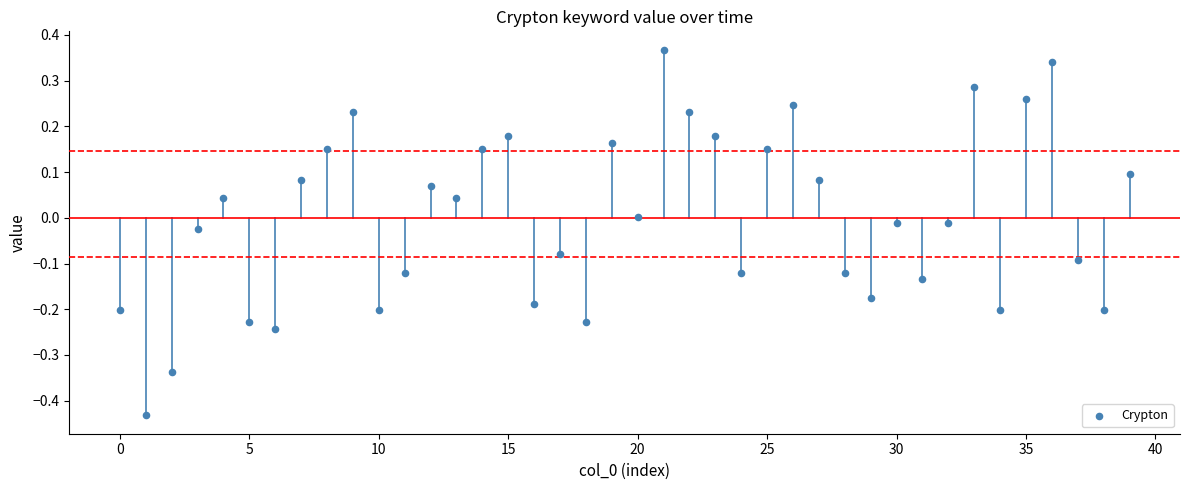

What is the range of Y values (max minus min)?

0.8